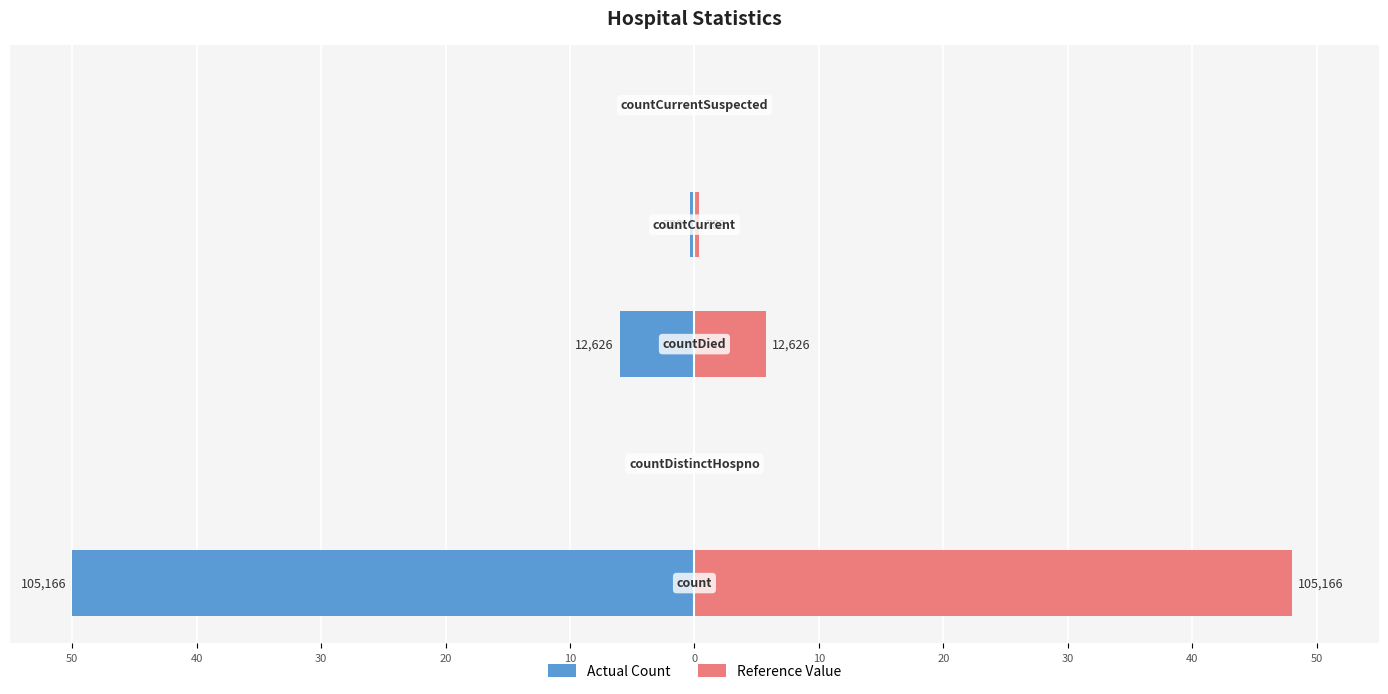

How many series are shown in this chart?

2